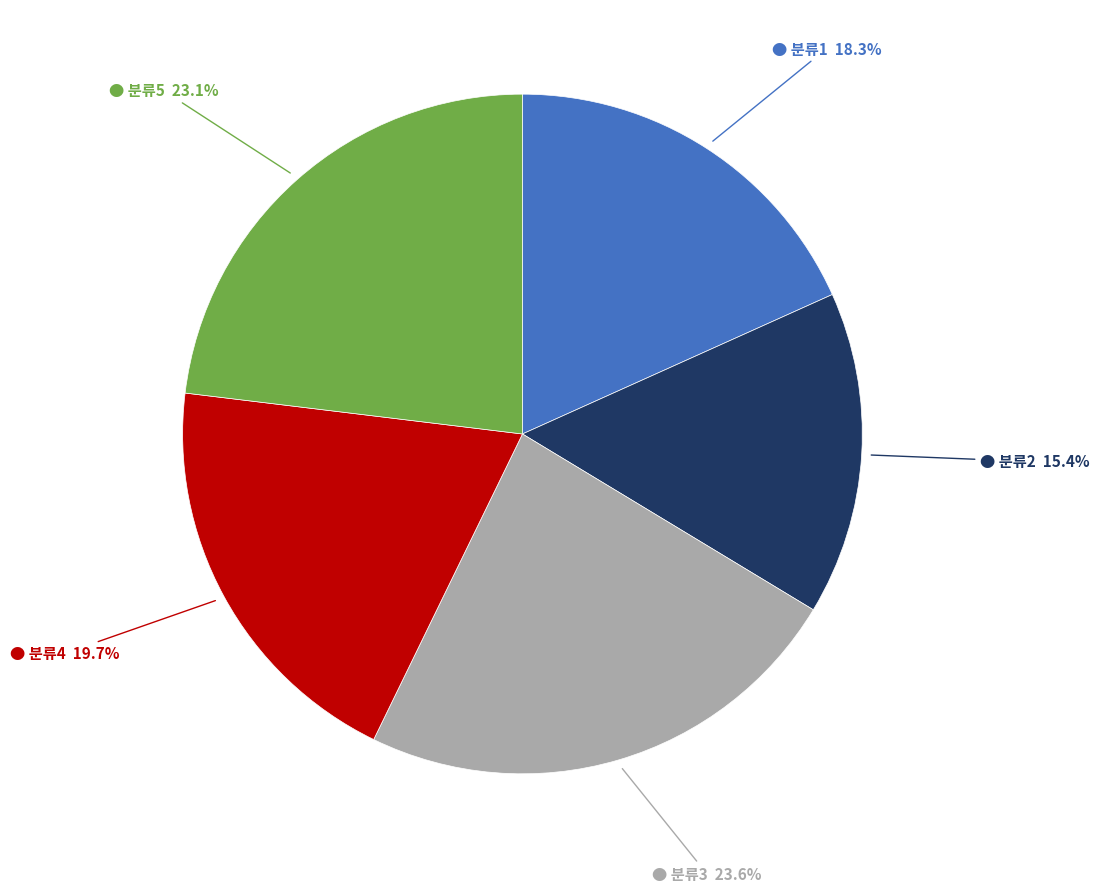

Is there a majority slice in this chart?

No